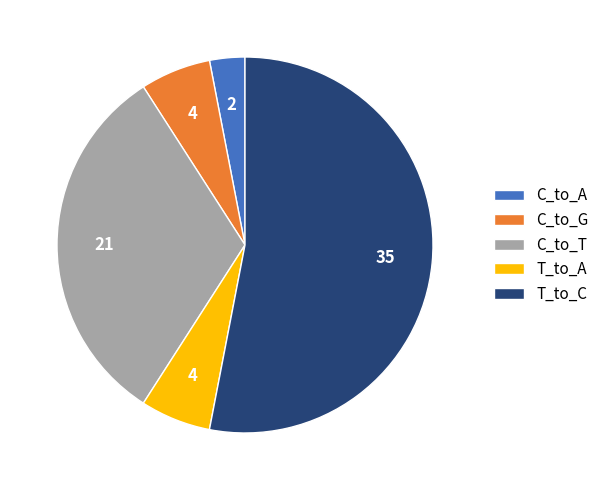

Is C_to_G the majority of the pie?

No